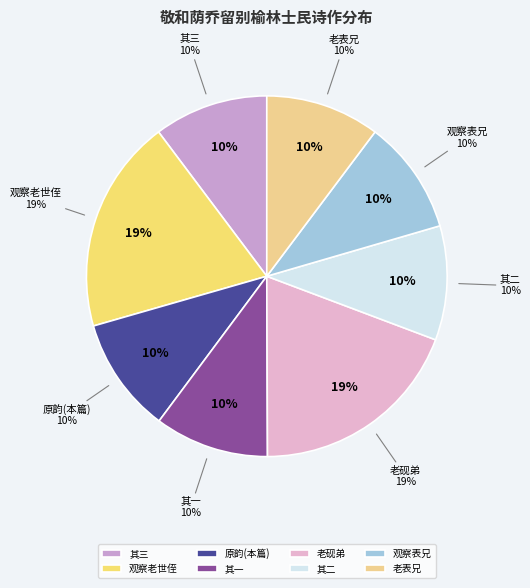

Count the number of slices in the pie.

8